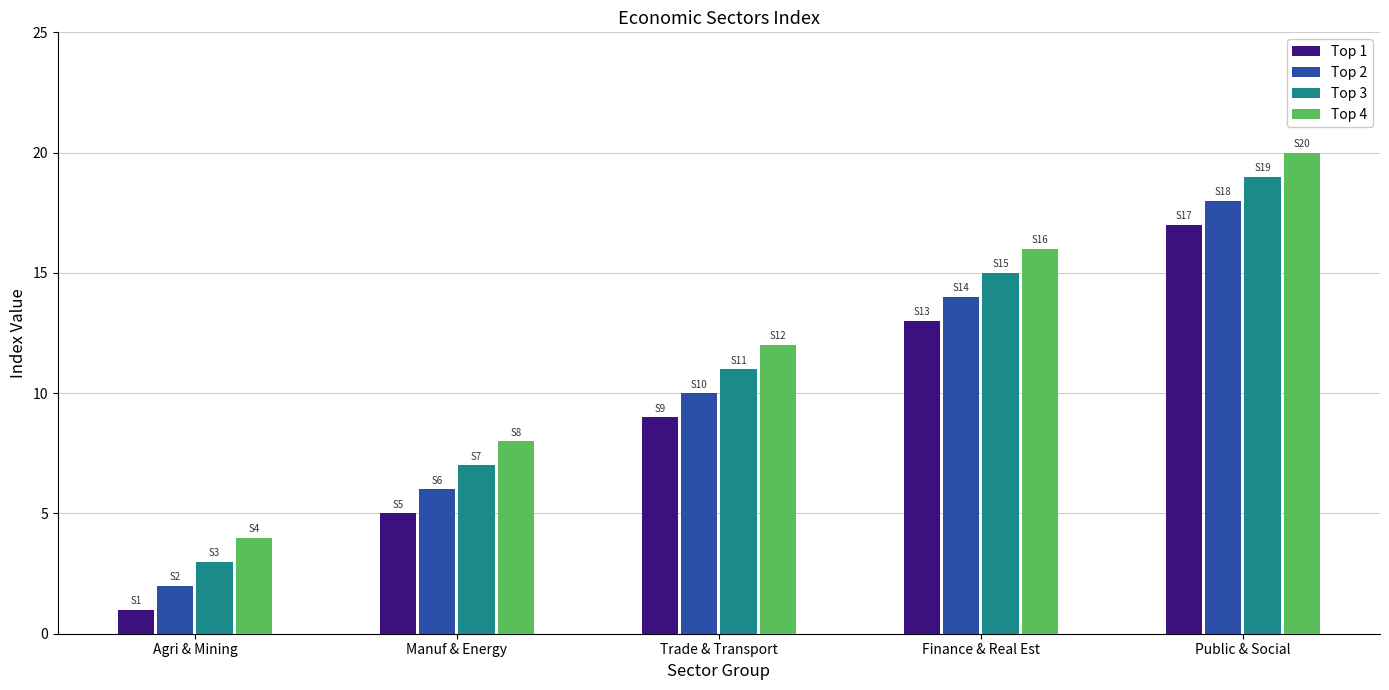

List the labels in order of Top 2 value, largest first.

Public & Social, Finance & Real Est, Trade & Transport, Manuf & Energy, Agri & Mining